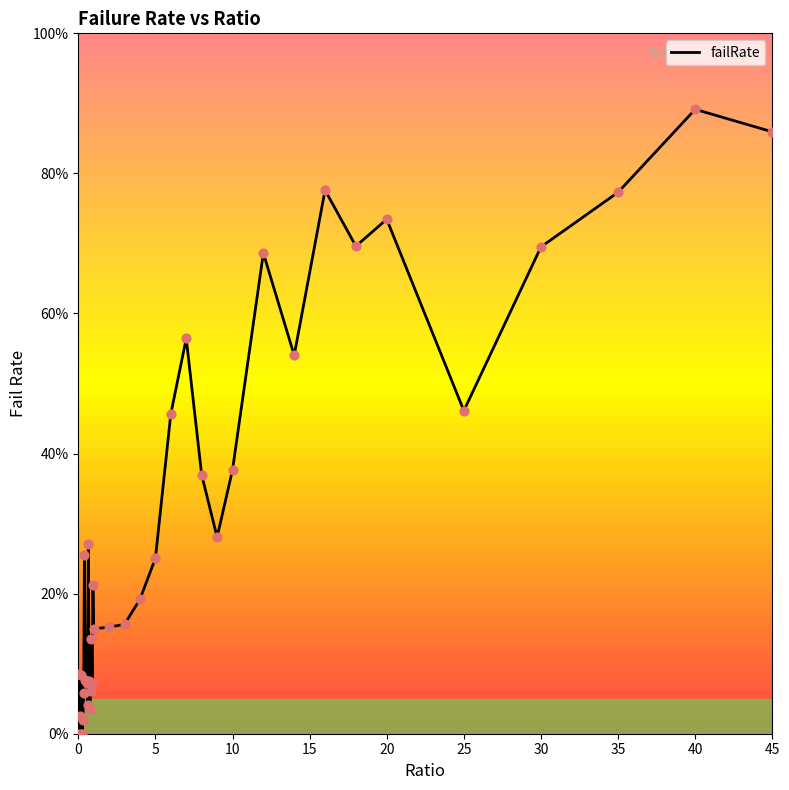

What is the maximum value shown in the chart?

89.1